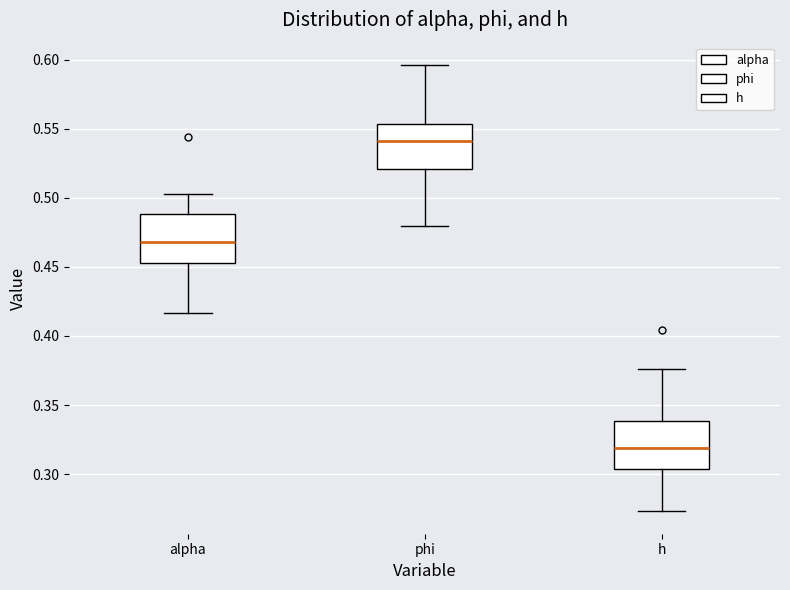

Reading left to right, transcribe this box plot: for each box, give where its median line is, the range the box spans, and where its two whiskers end, as read against the y-axis. The values are not printed on the chart, so give them approximately, as read against the axis.

alpha: median 0.470, box 0.455 to 0.490, whiskers 0.415 to 0.505
phi: median 0.540, box 0.520 to 0.555, whiskers 0.480 to 0.595
h: median 0.320, box 0.305 to 0.340, whiskers 0.275 to 0.375